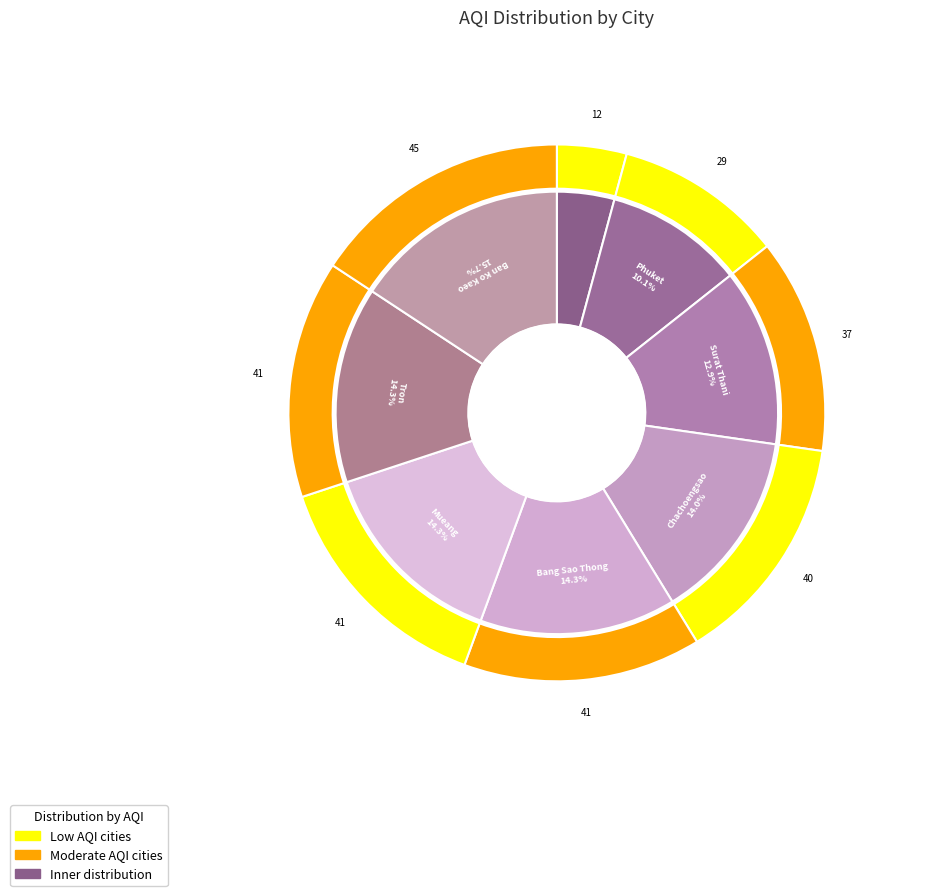

To the nearest percent, what is the difference between the largest and smallest slice percentages?

12%